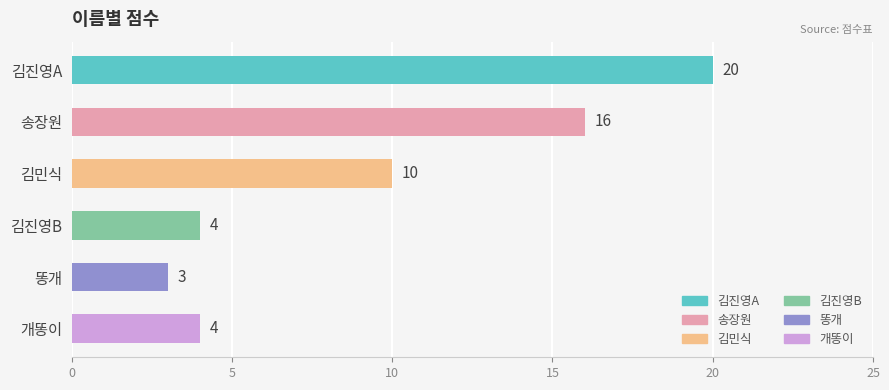

Which has a higher value, 김민식 or 송장원?

송장원